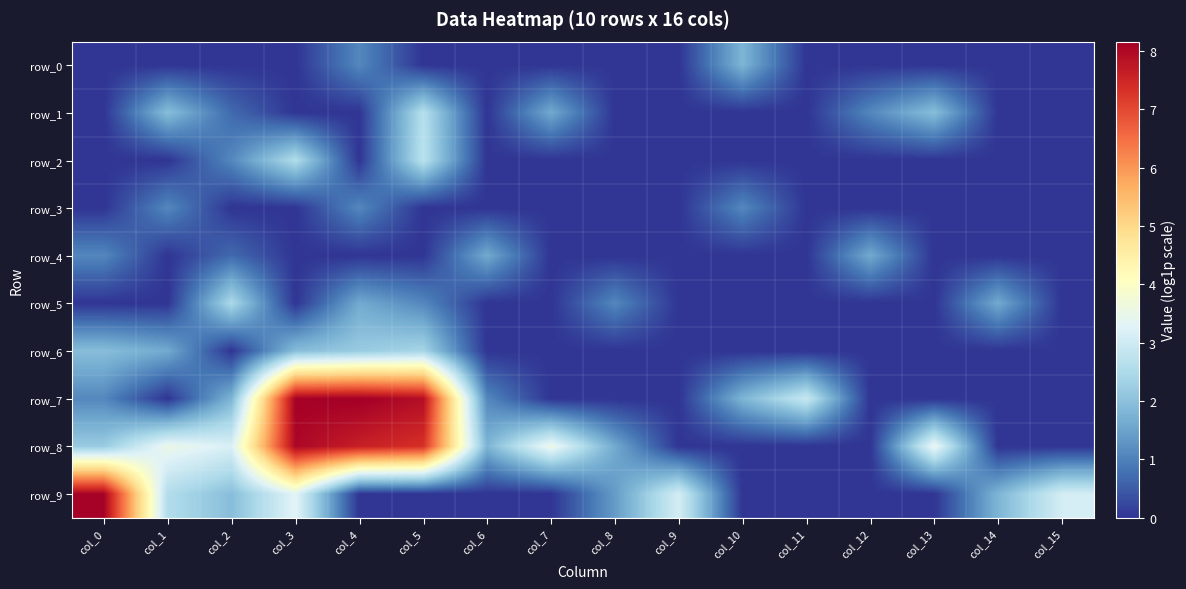

Between col_10 and col_11, which series saw the biggest shift?

row_0